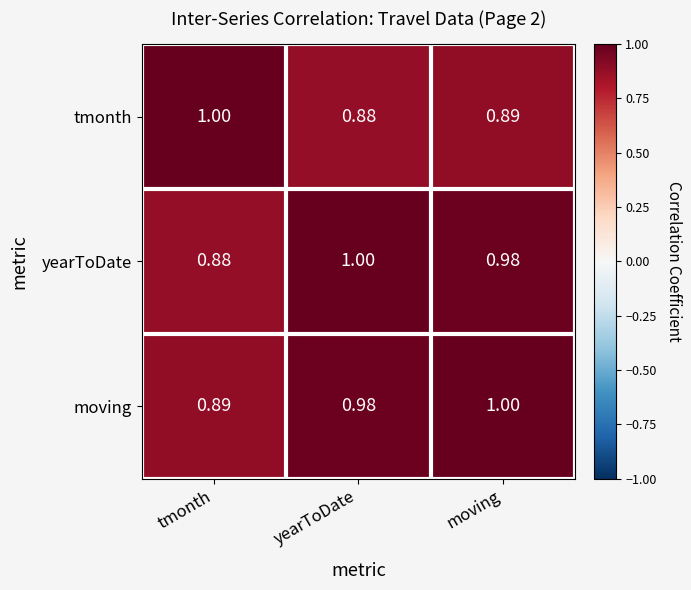

At which label is moving closest to 0?

tmonth